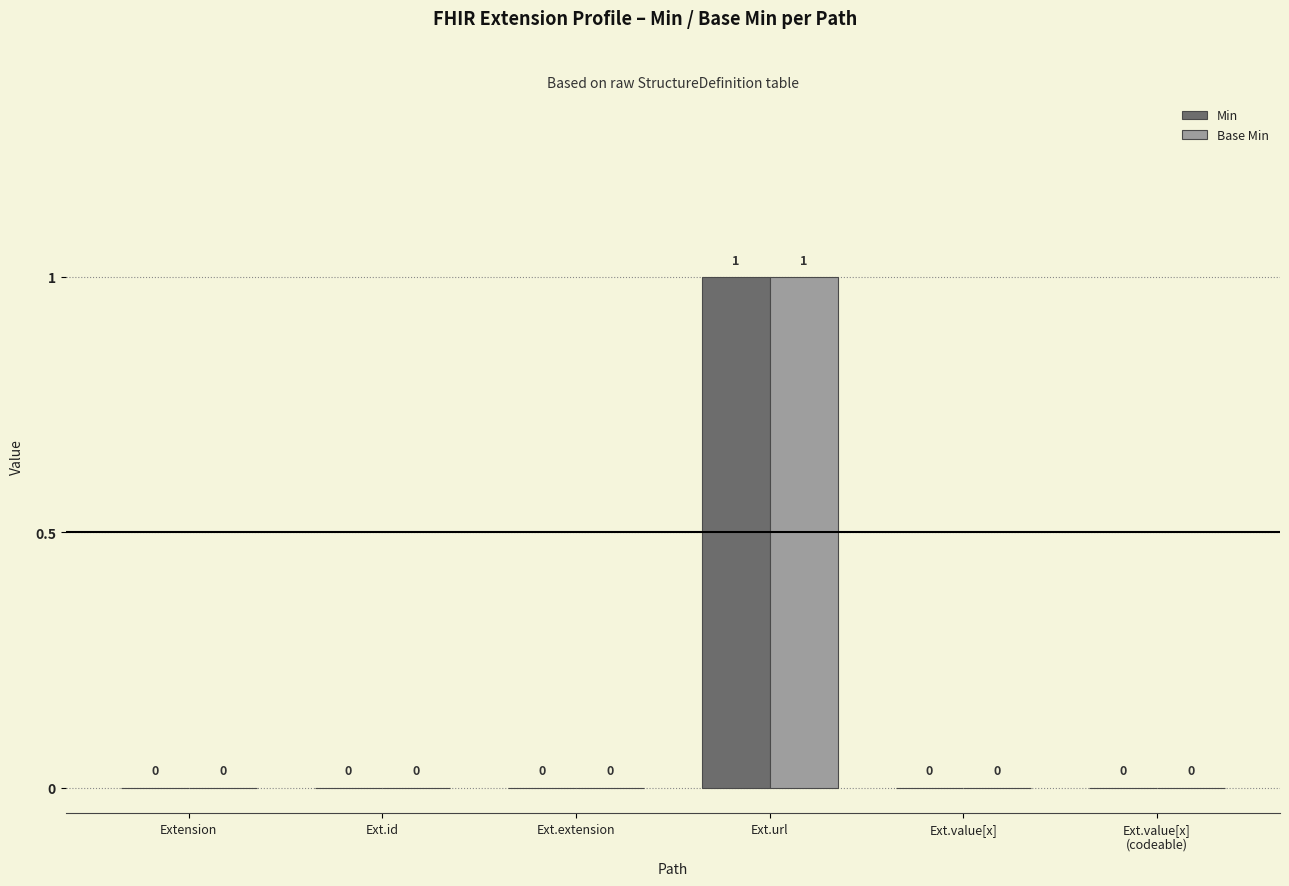

How many Base Min values are between 0 and 1?

6